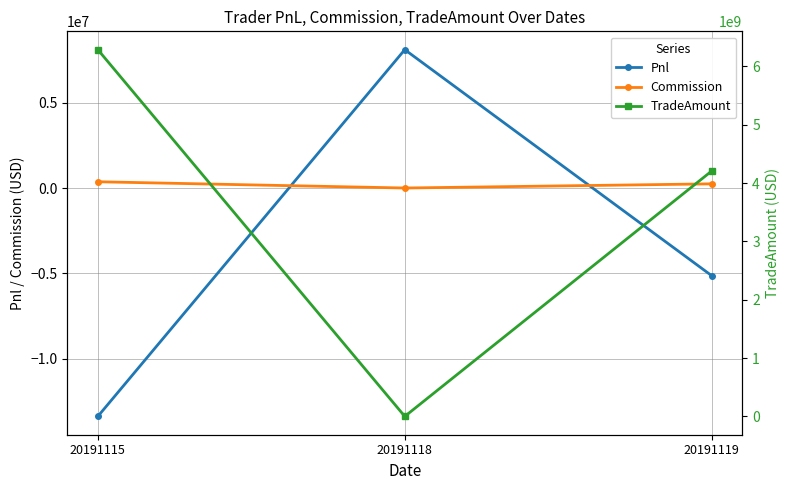

At how many categories does at least one series exceed 2016499739?

2